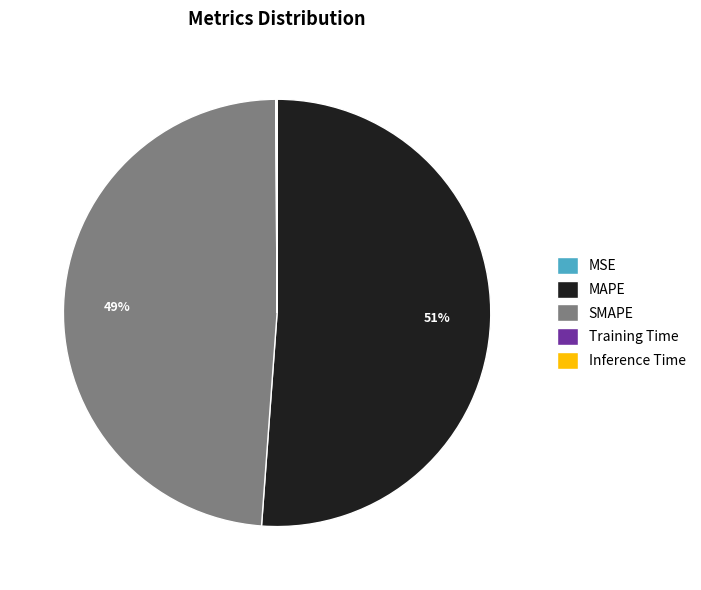

Do SMAPE and MAPE together represent more than half of the pie?

Yes